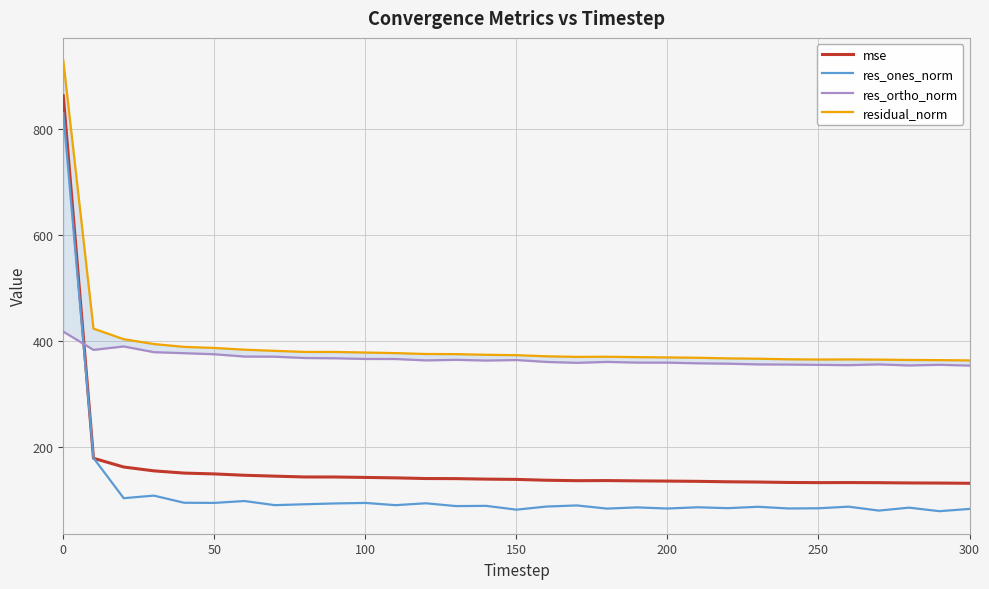

What are all the series names shown in the legend?

mse, res_ones_norm, res_ortho_norm, residual_norm